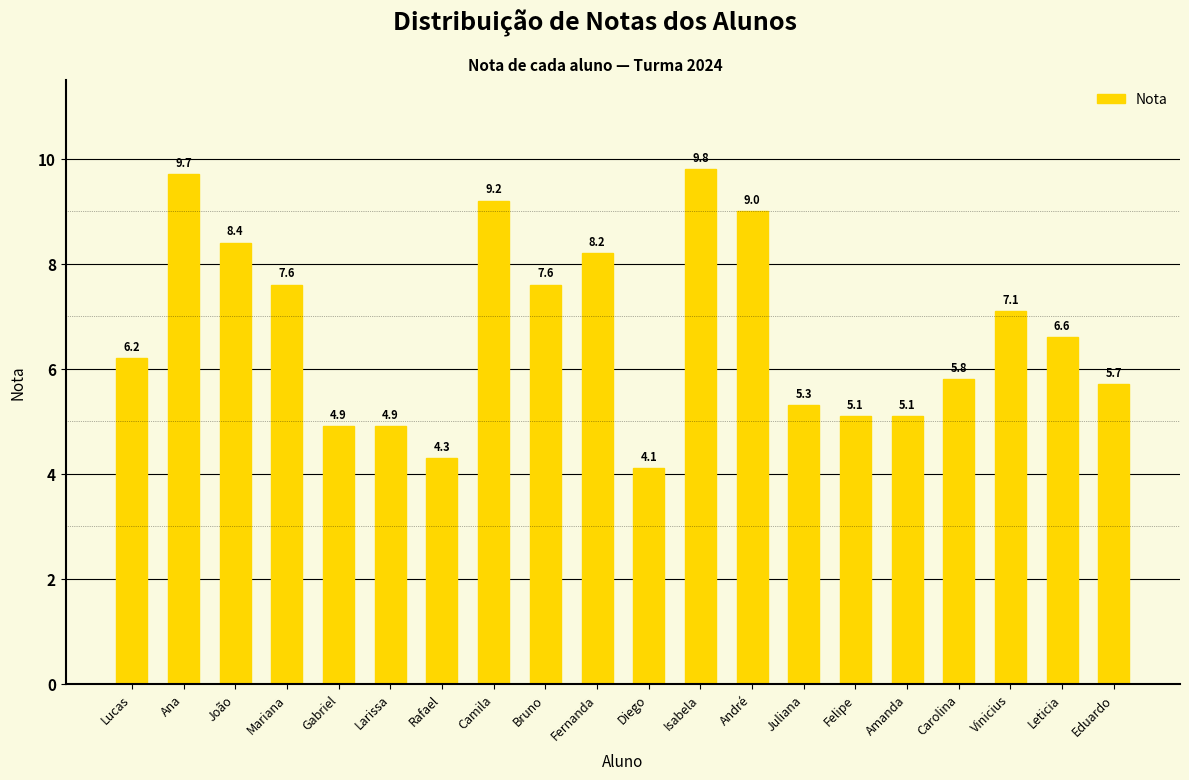

What is the label of the 19th bar from the left?

Leticia